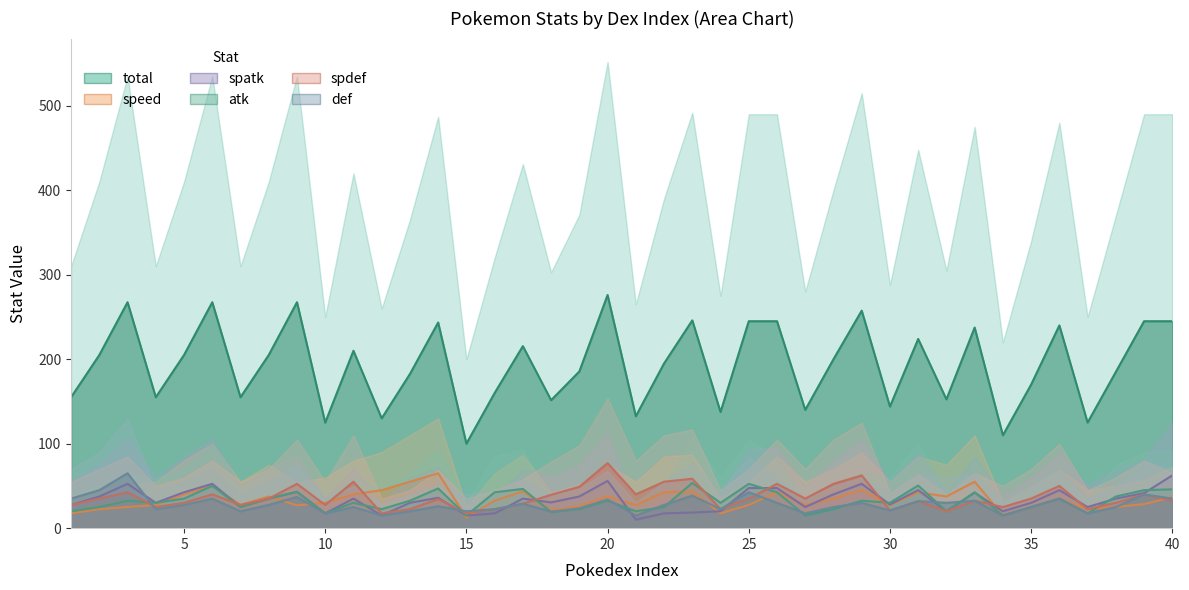

What is the lowest value of the spatk series?

10.0